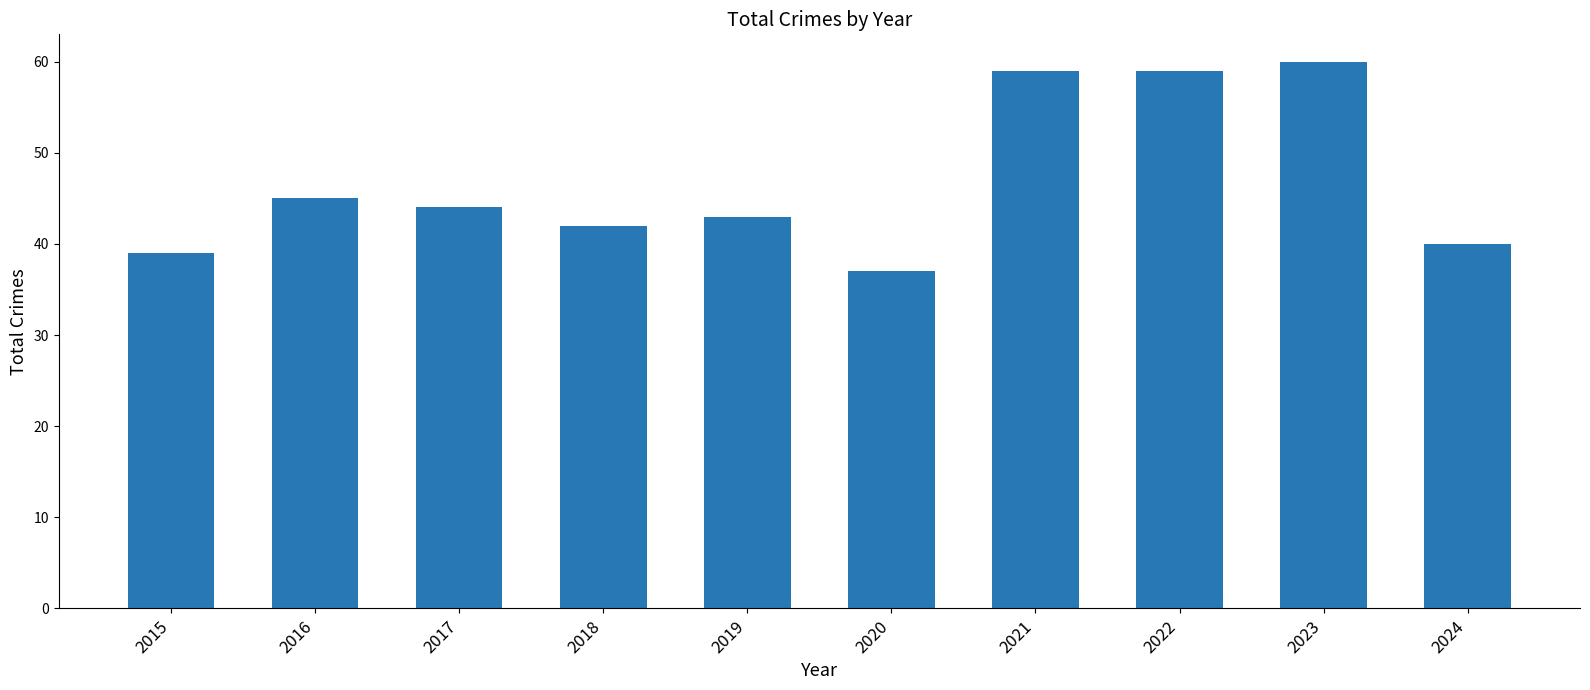

What is the minimum value shown in the chart?

37